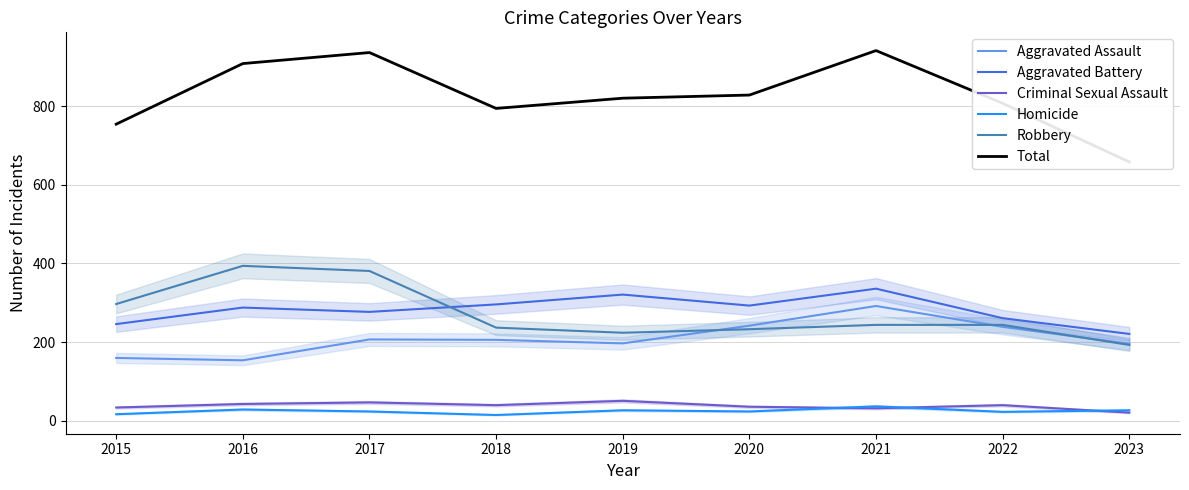

True or false: Total and Aggravated Battery intersect in this chart.

False